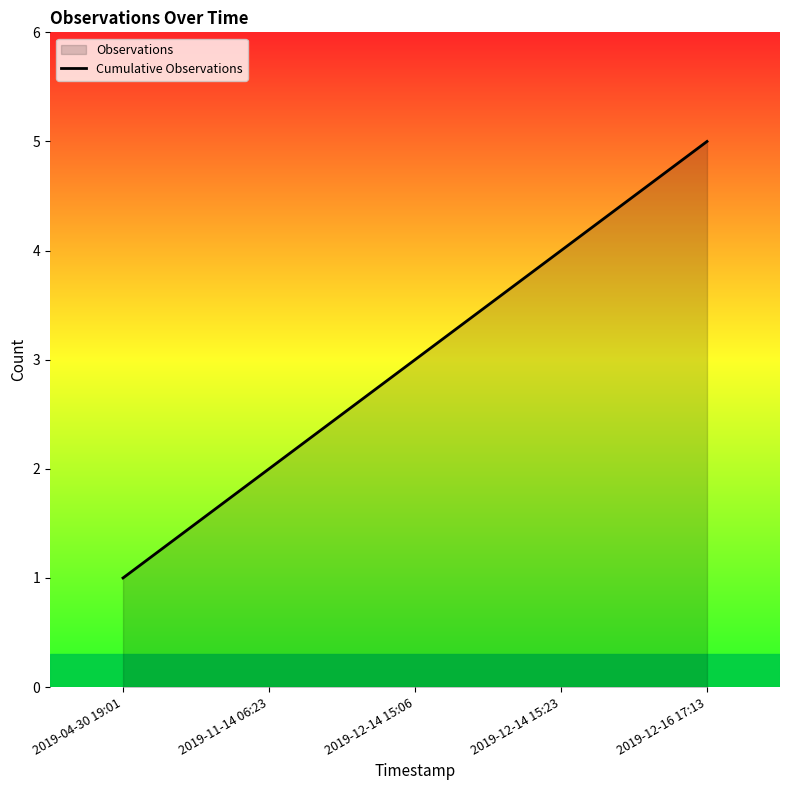

Is it true that the value at 2019-12-16 17:13 is 9?

False